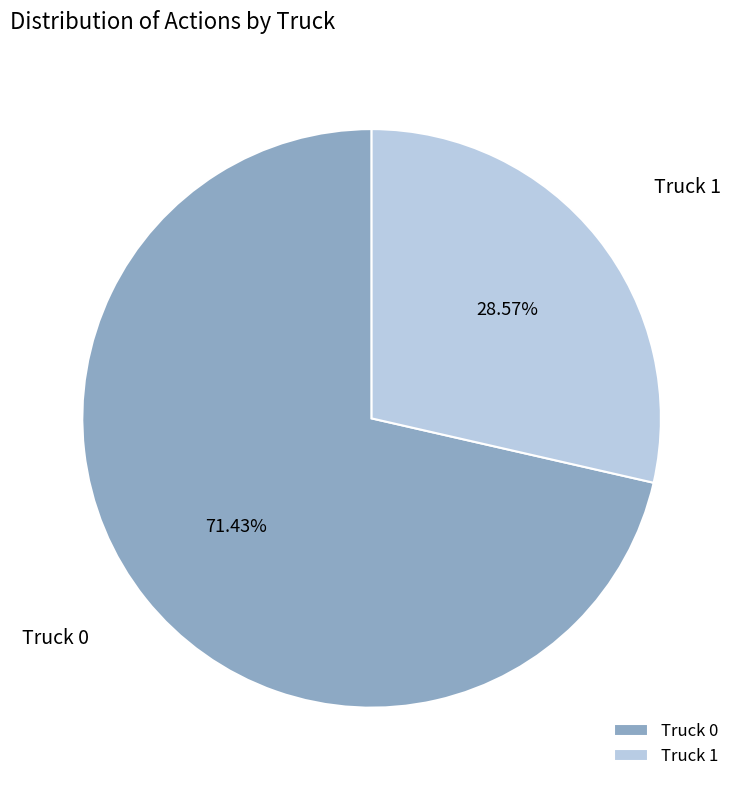

What percentage is the Truck 1 slice, to the nearest percent?

29%